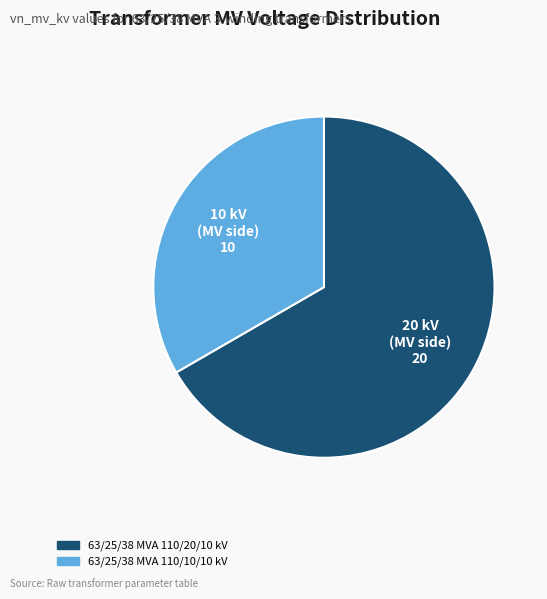

What is the largest slice in the pie chart?

63/25/38 MVA 110/20/10 kV